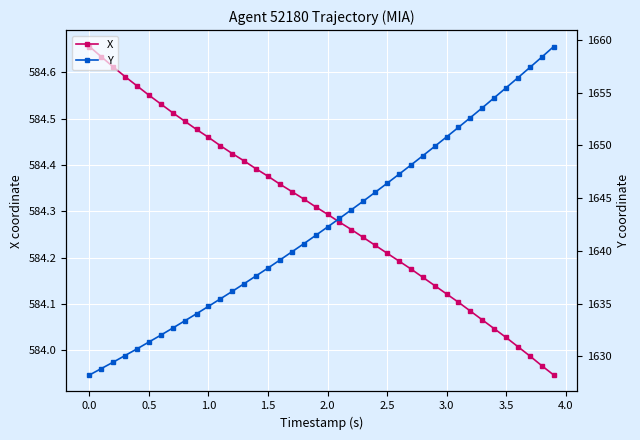

How many values in the X series are below 584?

3